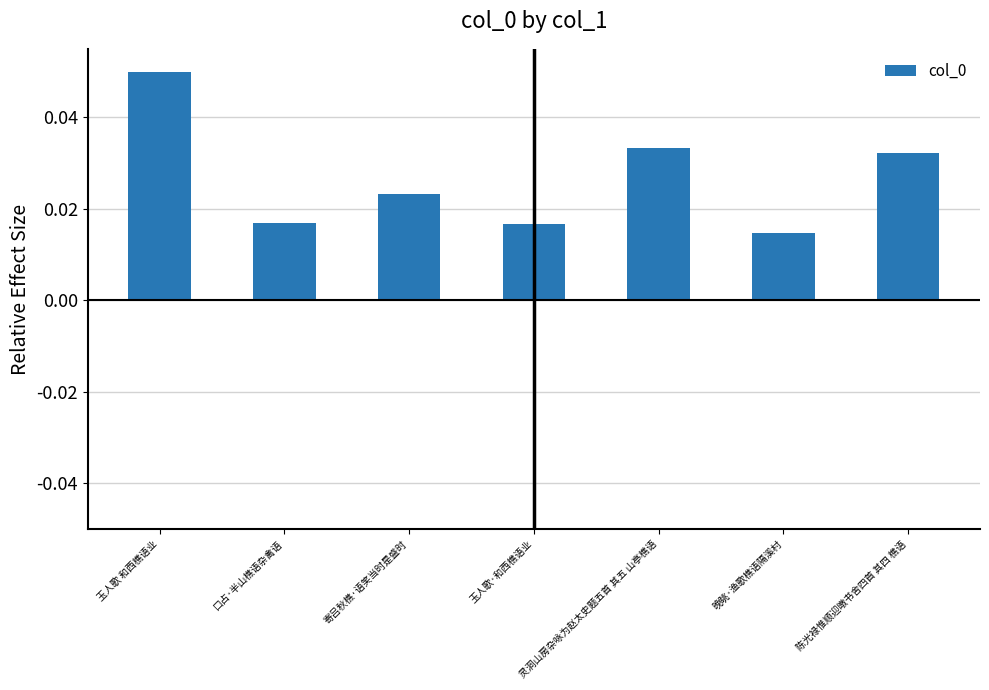

What is the label of the 7th bar from the left?

陈光禄惟顺迎暾书舍四首 其四 樵语